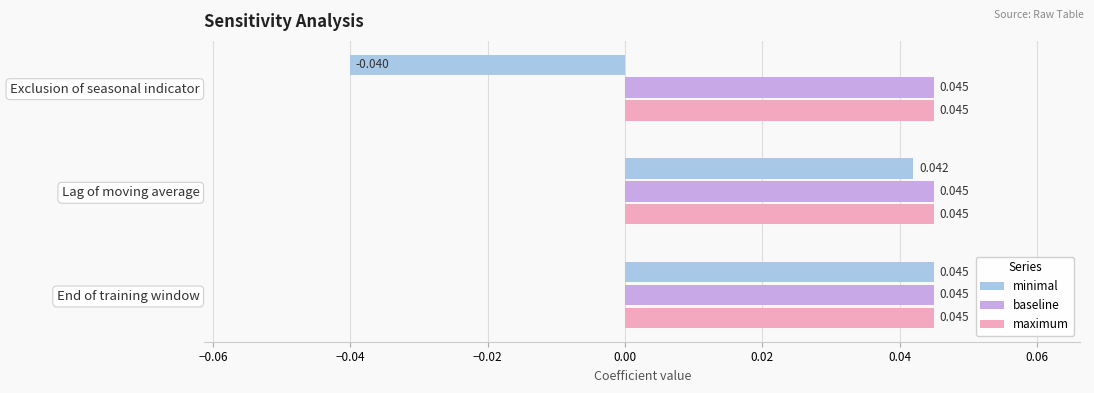

Which series has the widest spread of values?

minimal